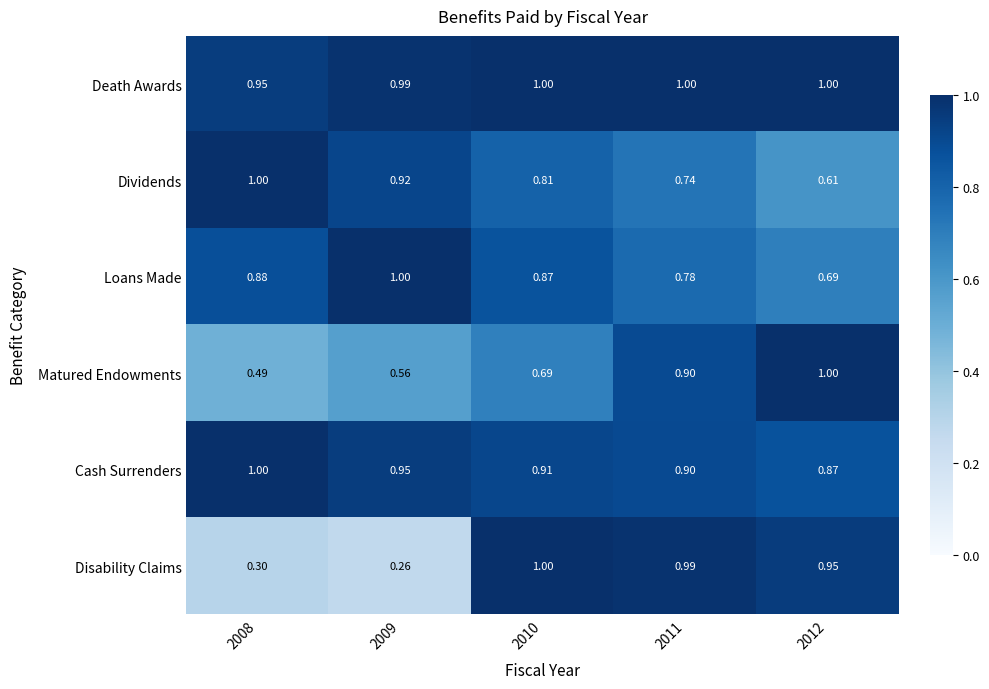

Is the value of Dividends at 2009 greater than the value of Cash Surrenders at 2010?

Yes